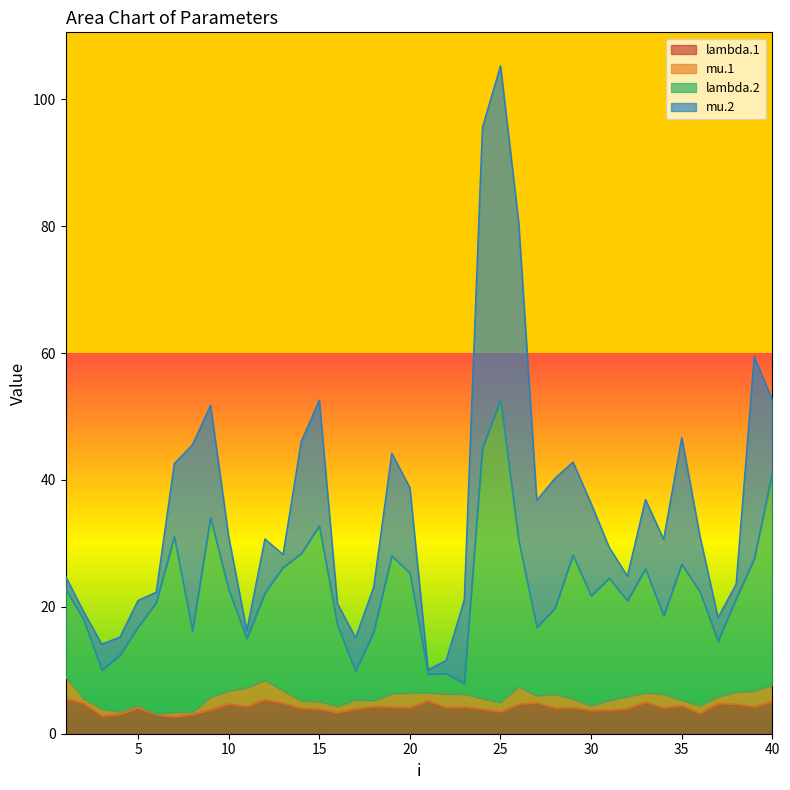

How many distinct data groups are displayed?

5